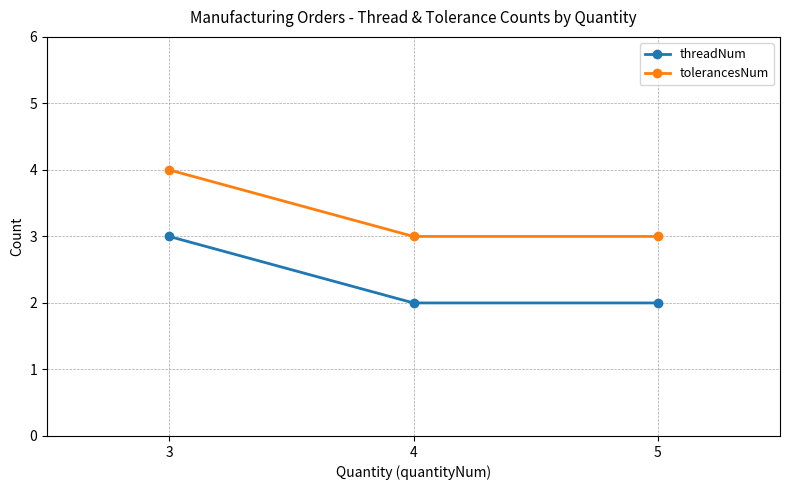

How many lines are shown in the chart?

2